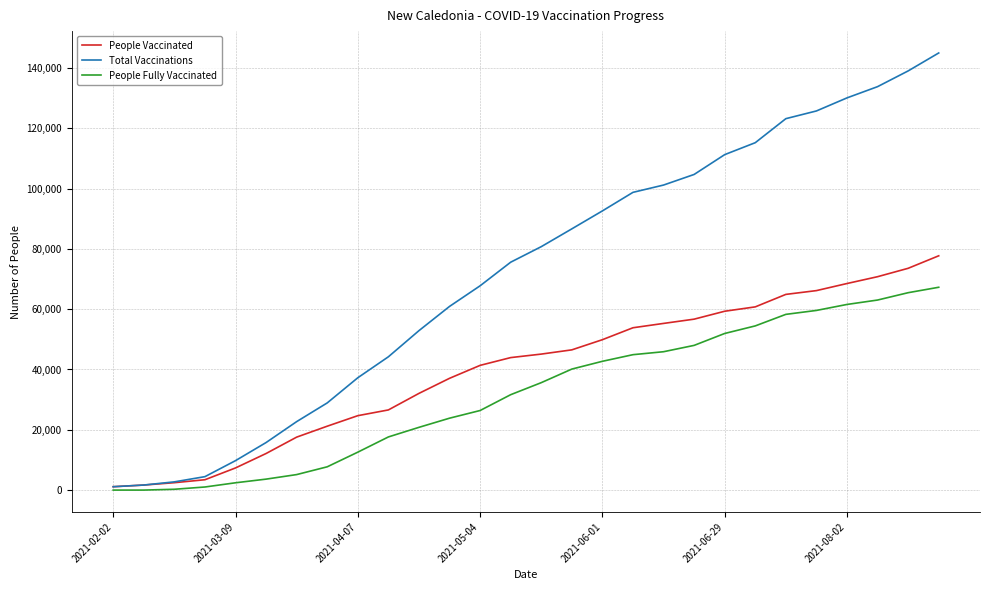

What is the sum of all People Vaccinated values?

1121602